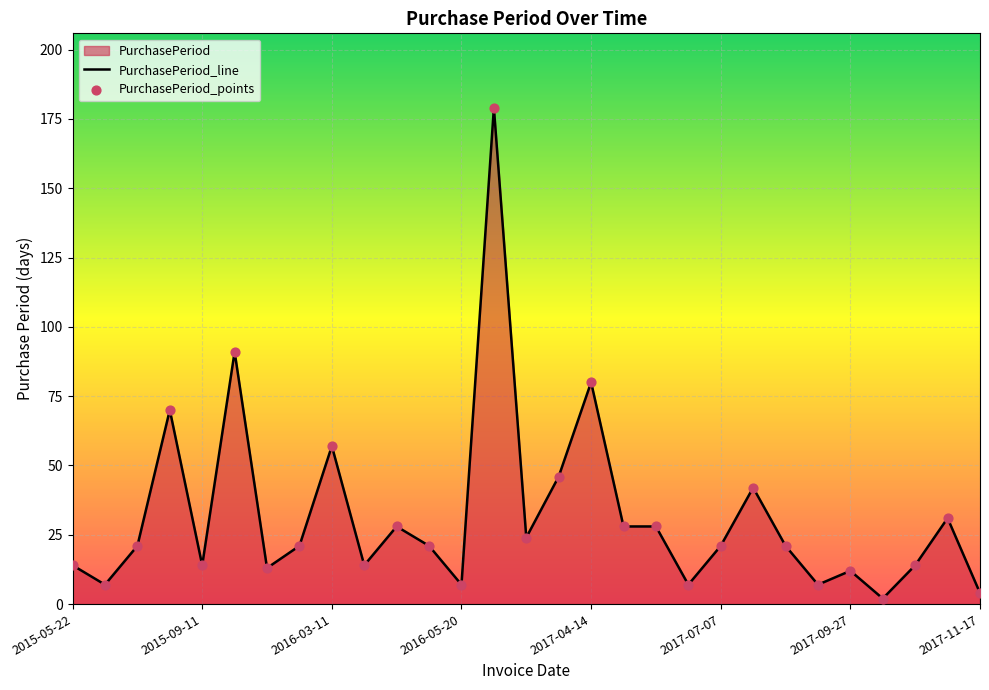

What is the change in value from 2017-01-24 to 2017-05-12?

-18